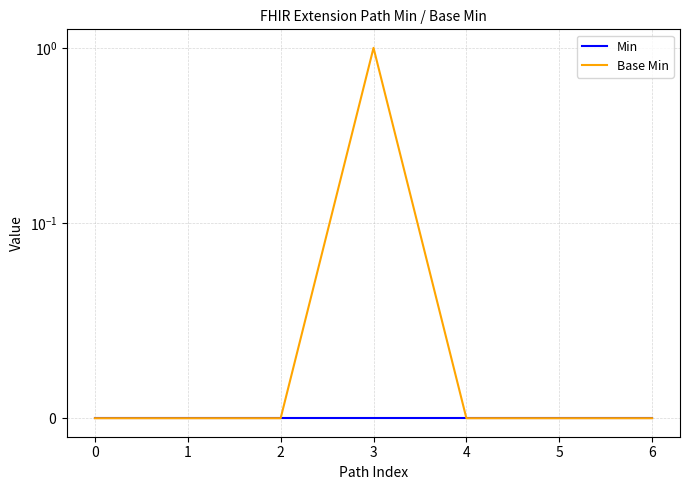

How many lines are shown in the chart?

2